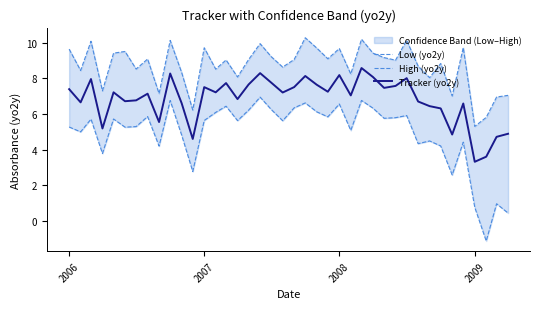

Which category has the lowest value in the Tracker (yo2y) series?

2009